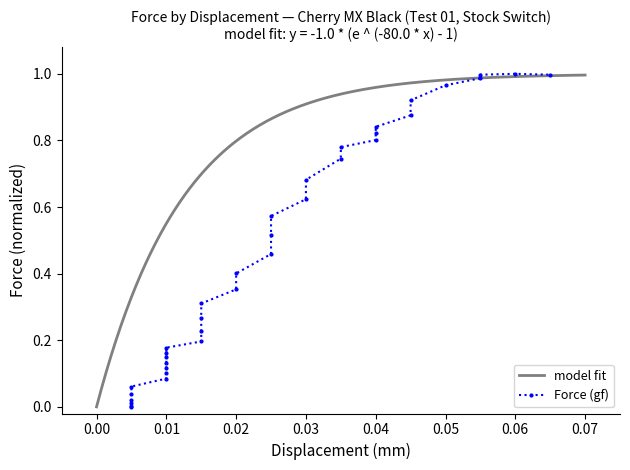

What position from the right is 0.02?

33